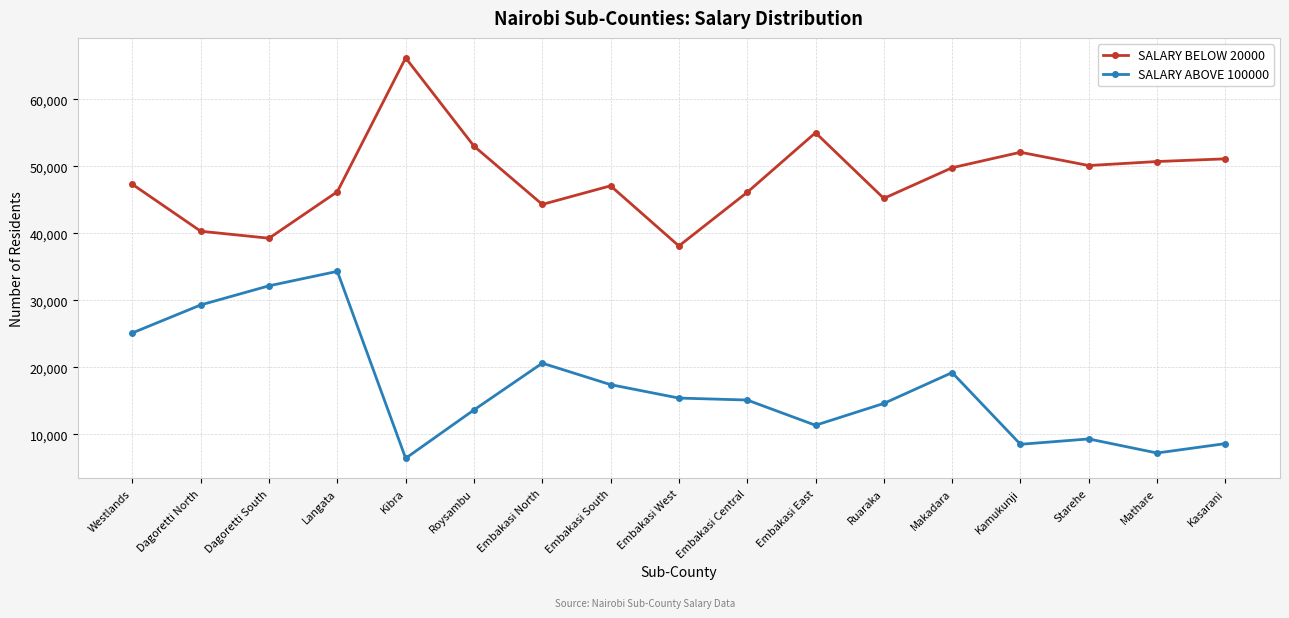

What is the spread (max minus min) of values at Embakasi West?

22700